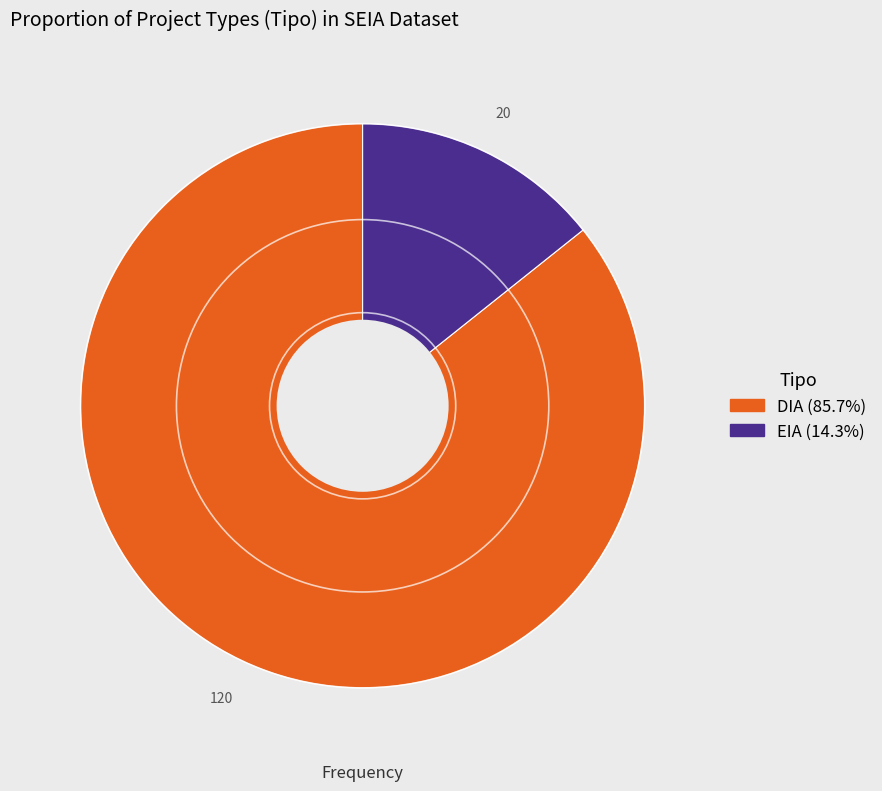

How many slices are in this pie chart?

2